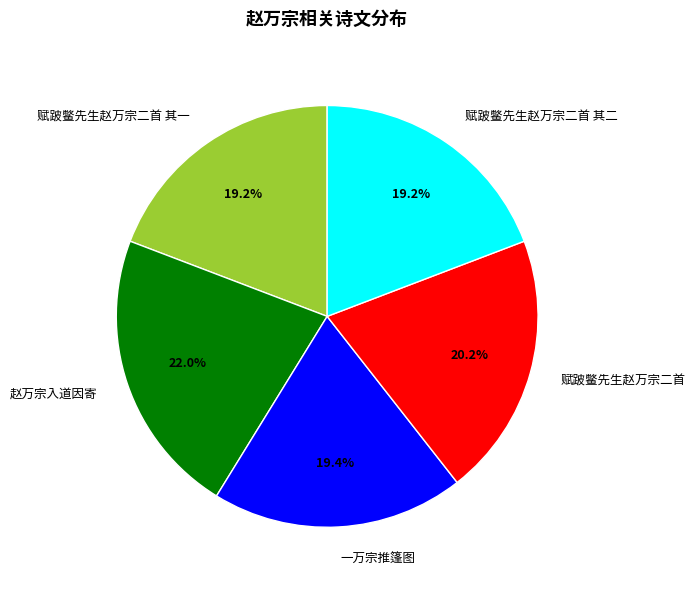

To the nearest percent, what portion does 赵万宗入道因寄 represent?

22%